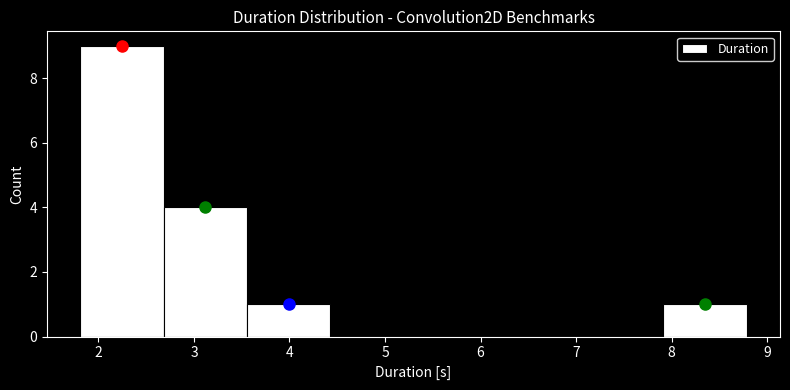

Over which range of the x-axis is the bar tallest?

1.8 to 2.7